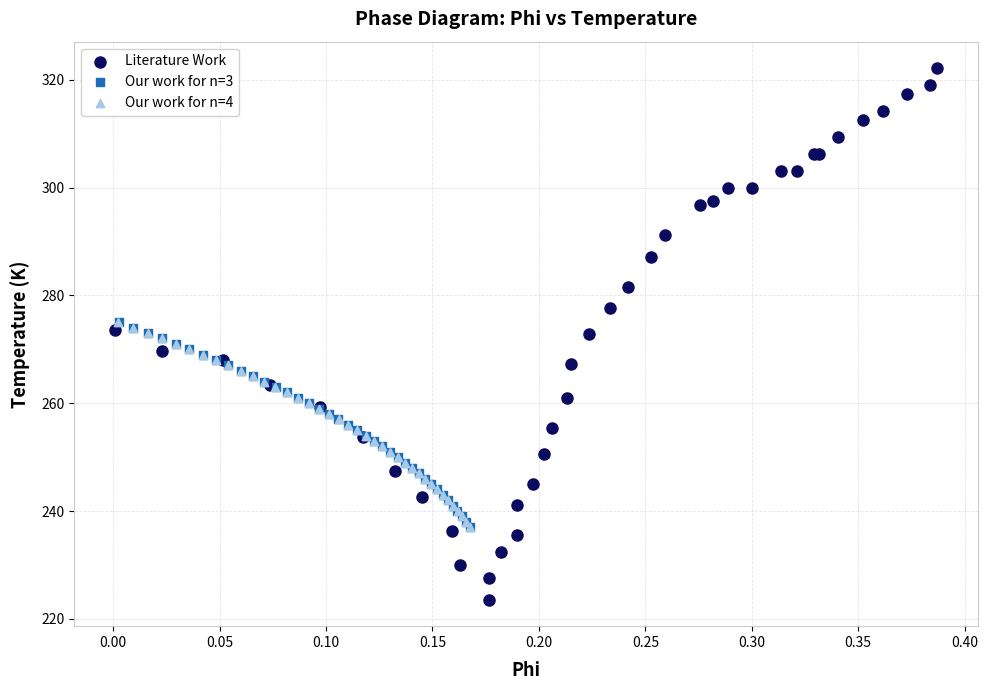

What are all the series names shown in the legend?

Literature Work, Our work for n=3, Our work for n=4